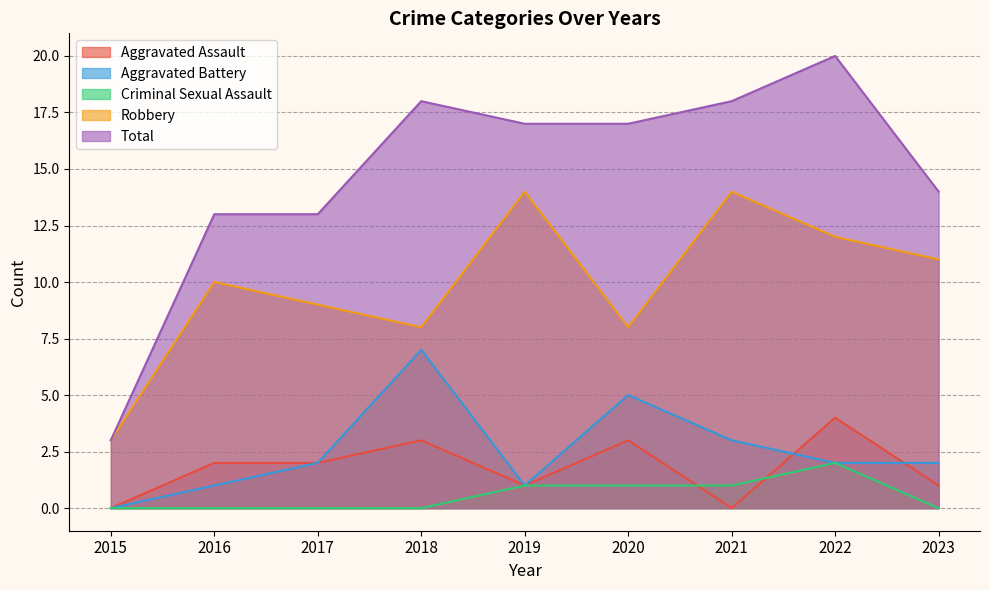

How many series are shown in this chart?

5